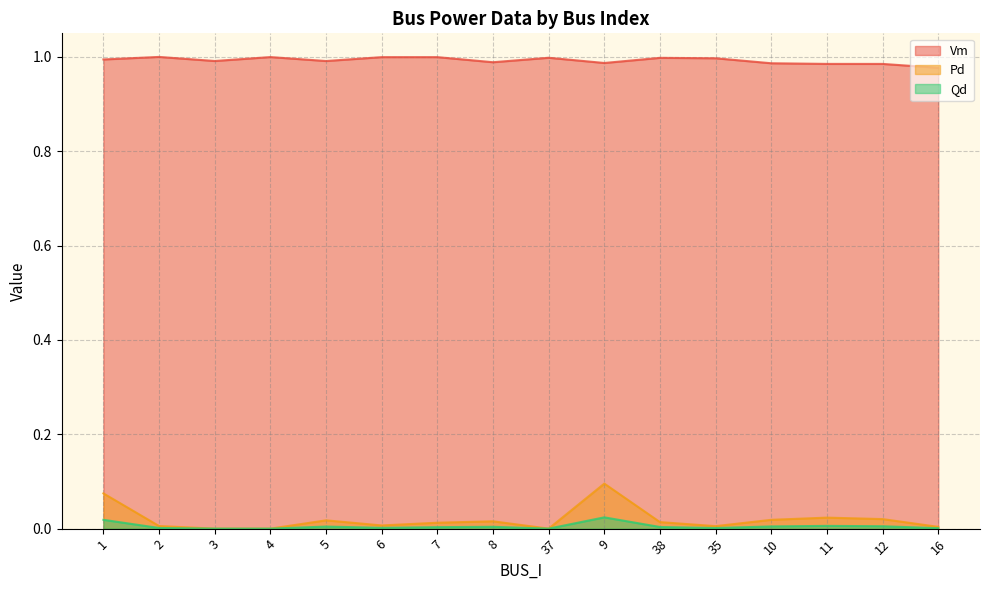

Which category has the highest value across all series?

2